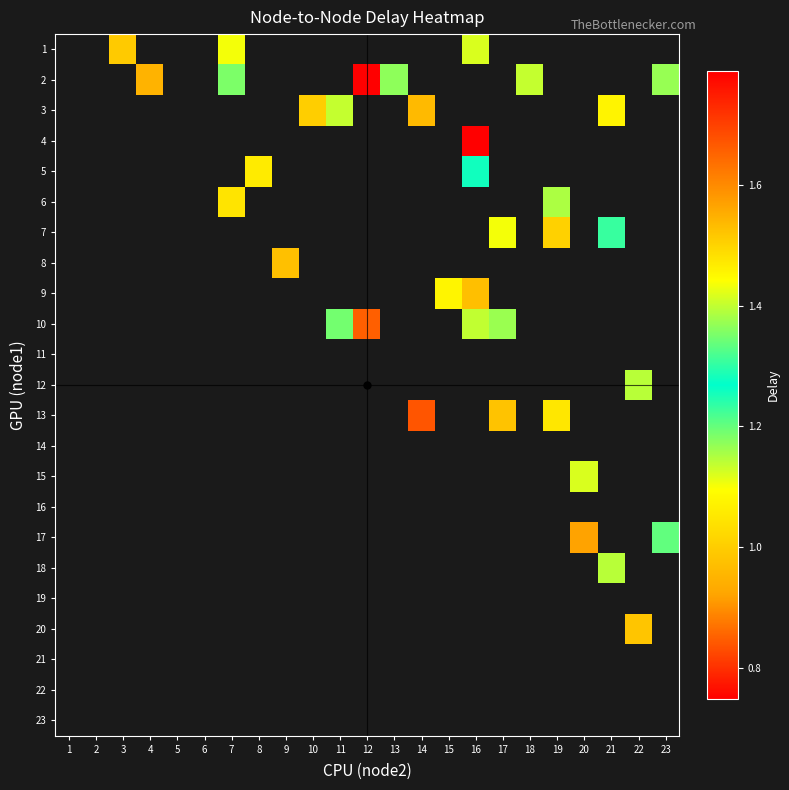

At which category does the chart reach its peak across all series?

16